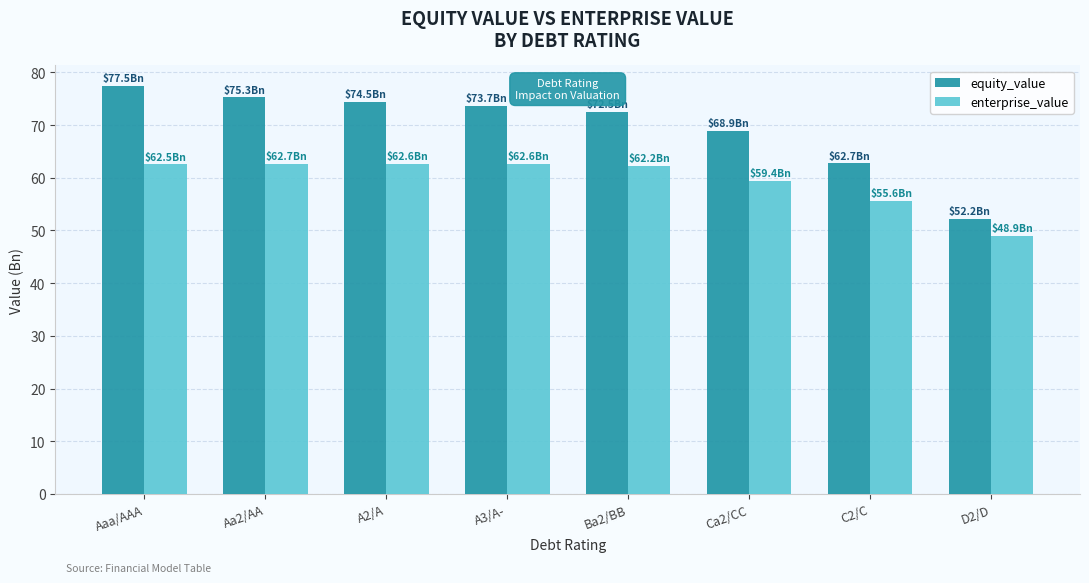

The value of equity_value at C2/C is 62.7. True or false?

True